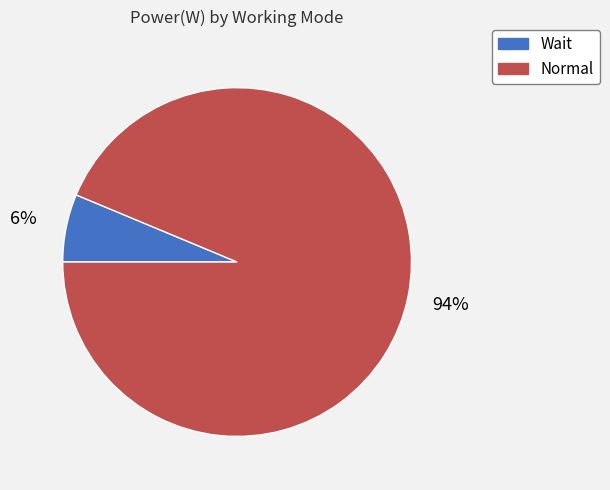

Between Normal and Wait, which is larger?

Normal